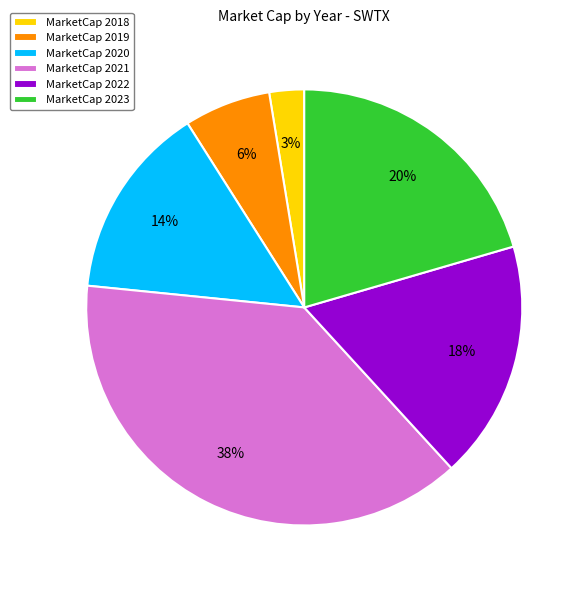

To the nearest percent, what portion does MarketCap 2023 represent?

20%